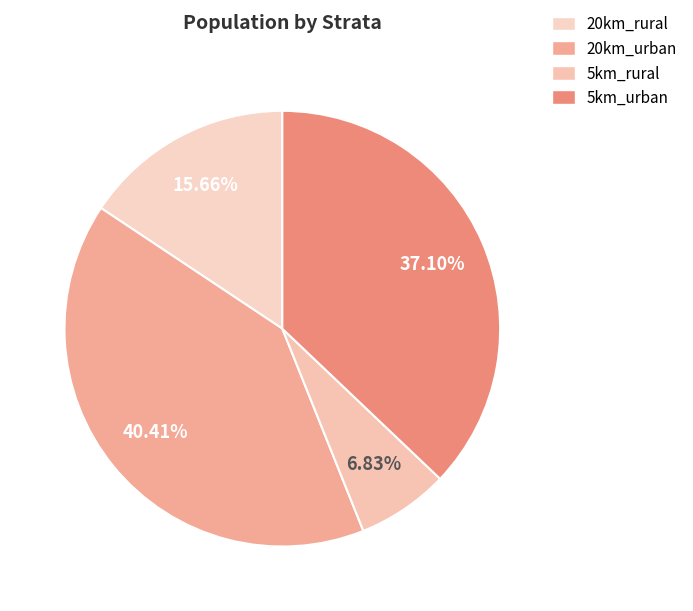

True or false: 20km_urban accounts for 40% of the total.

True